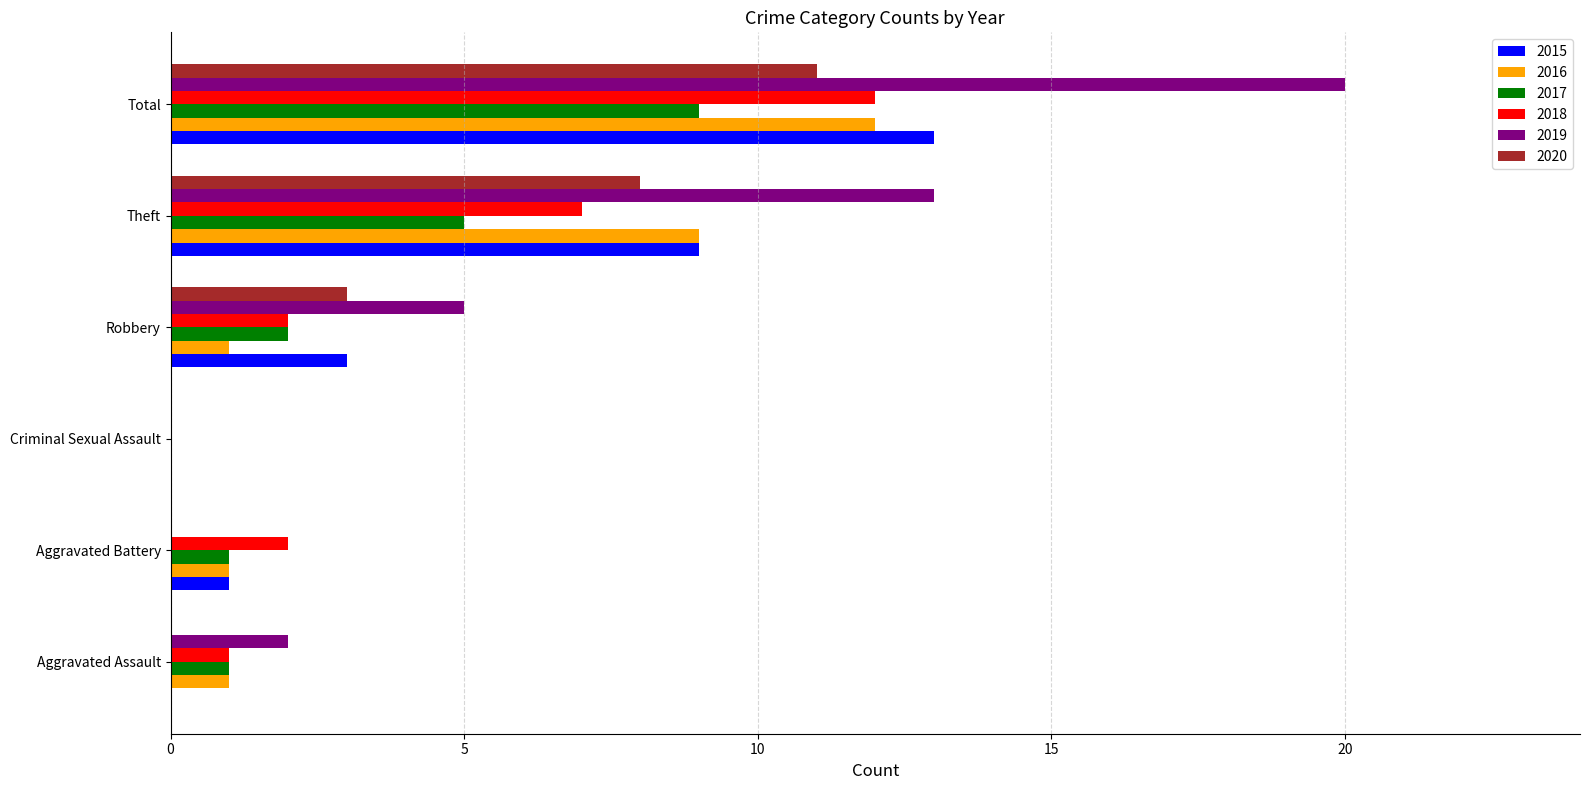

What is the sum of the 2015 values at Theft and Criminal Sexual Assault?

9